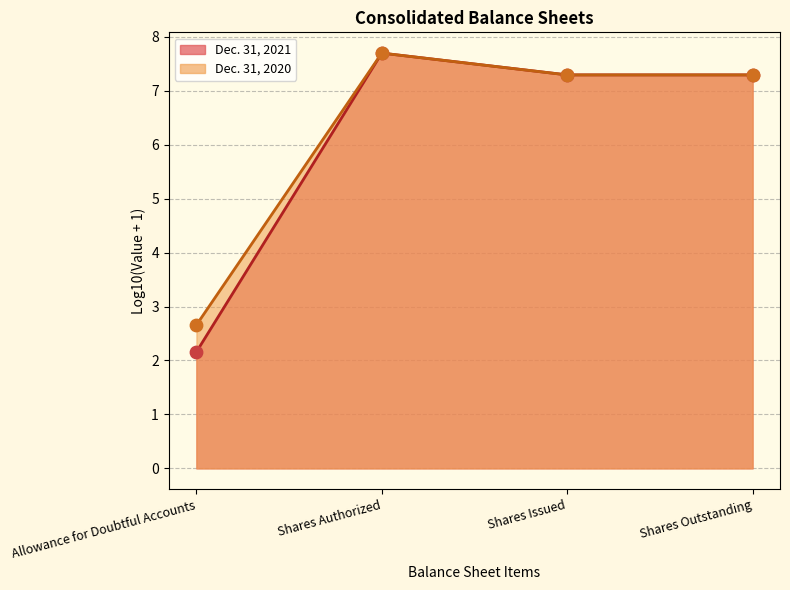

Which series has the largest total across all categories?

Dec. 31, 2020 line